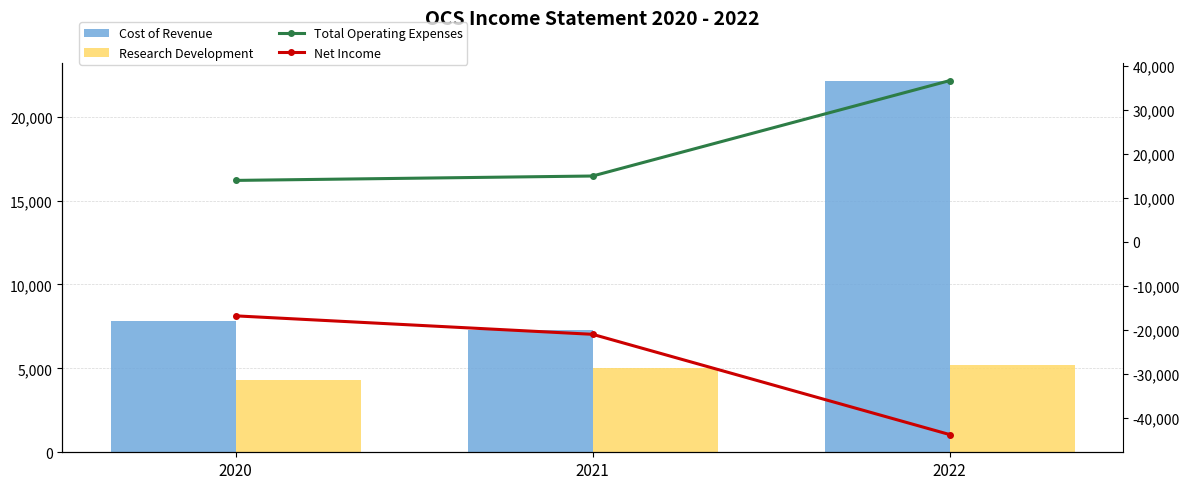

Between 2020 and 2022, which is larger?

2022